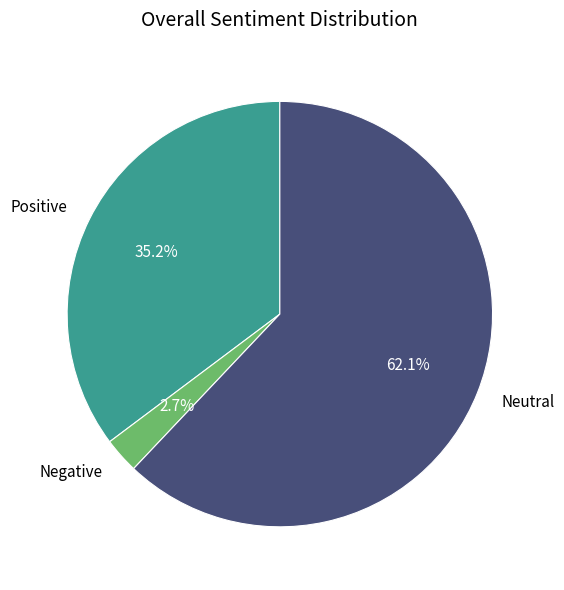

Does any single category account for the majority?

Yes